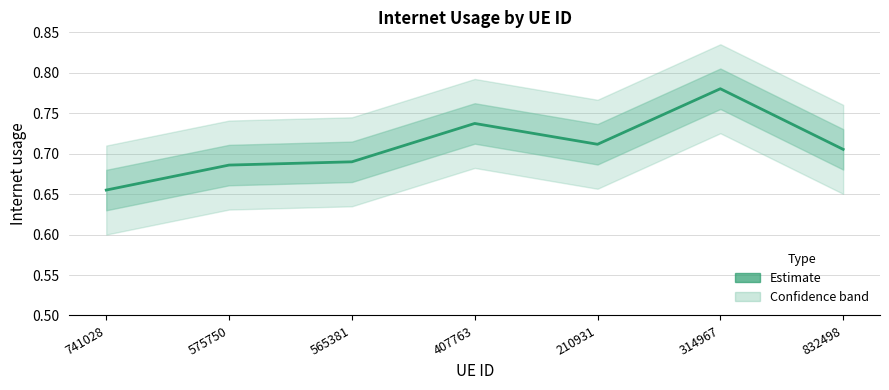

True or false: the data shows 0.2 at 565381.

False